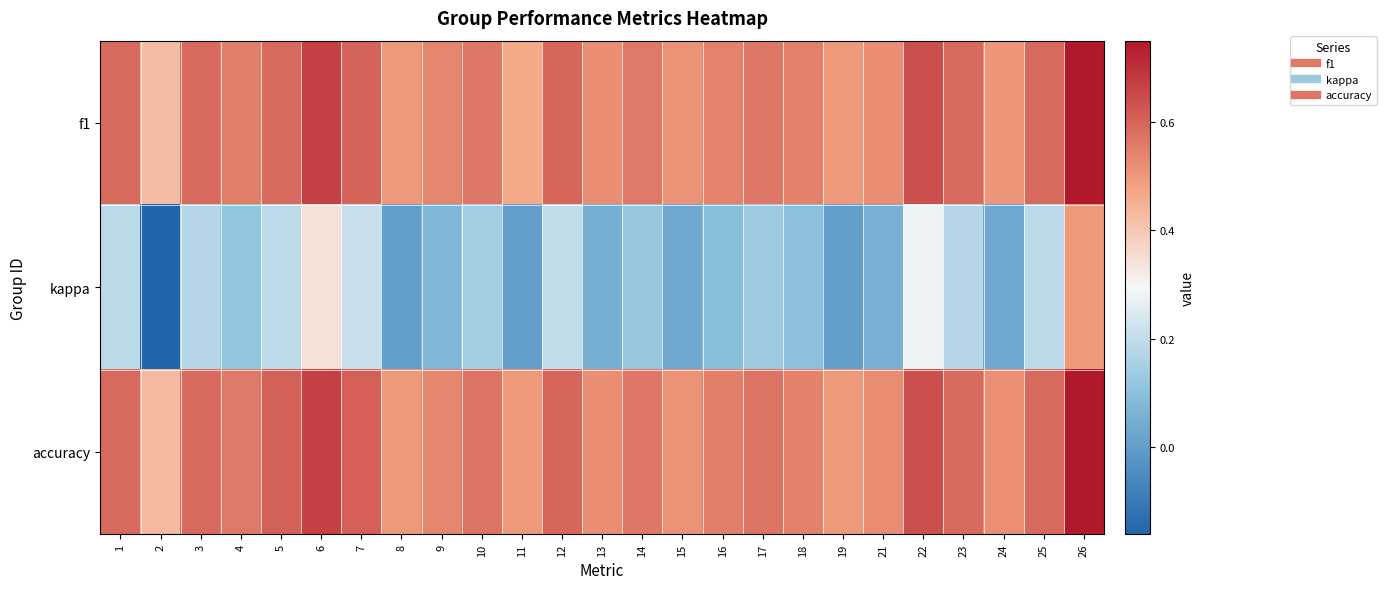

What is the maximum value shown in the chart?

0.8